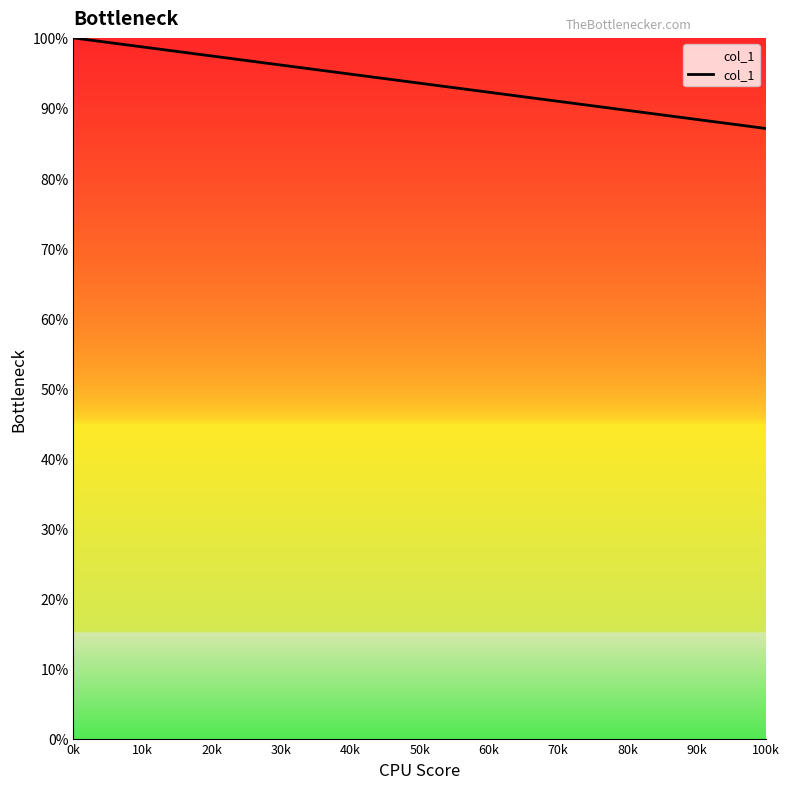

How many categories are shown in the chart?

2